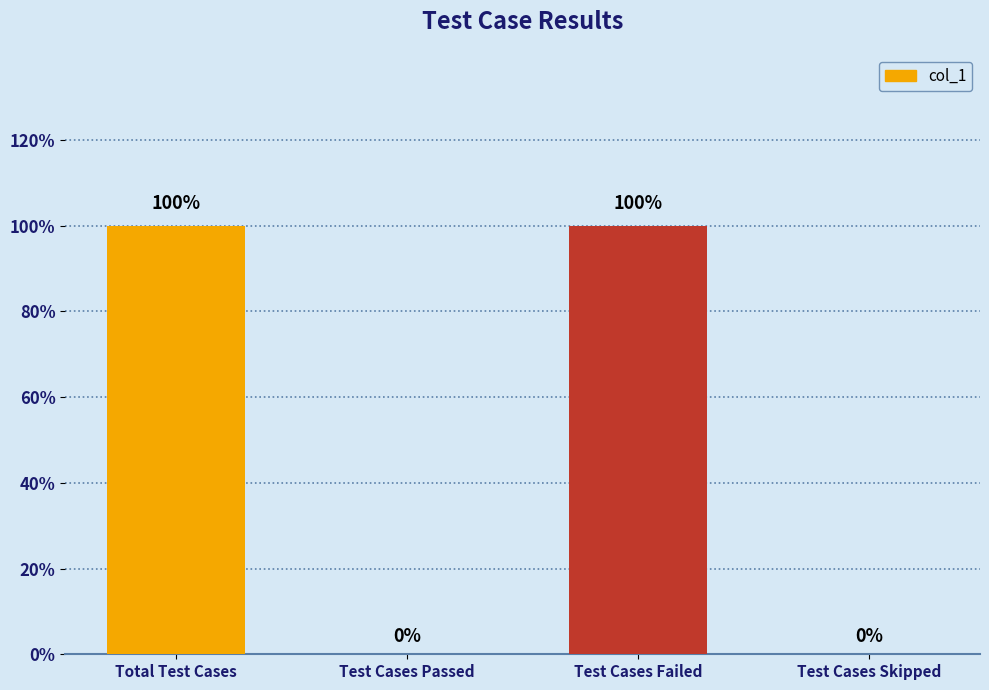

The value at Test Cases Skipped is 1. True or false?

False